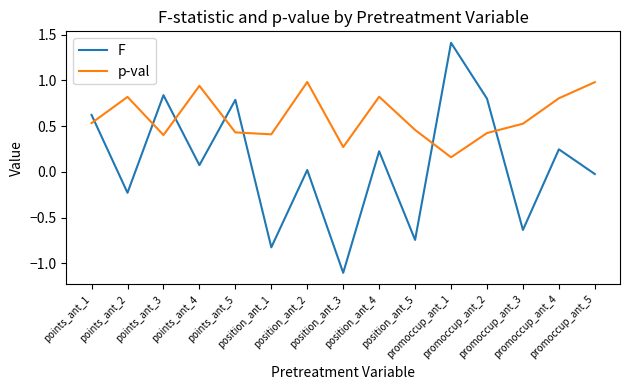

What is the greatest value displayed?

1.4